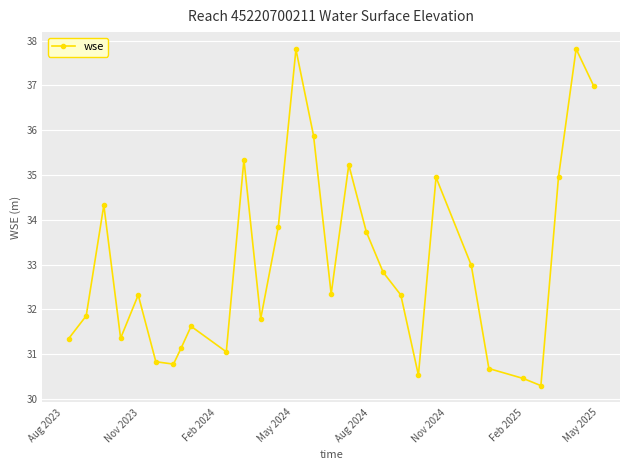

Count the number of values greater than 32.

16